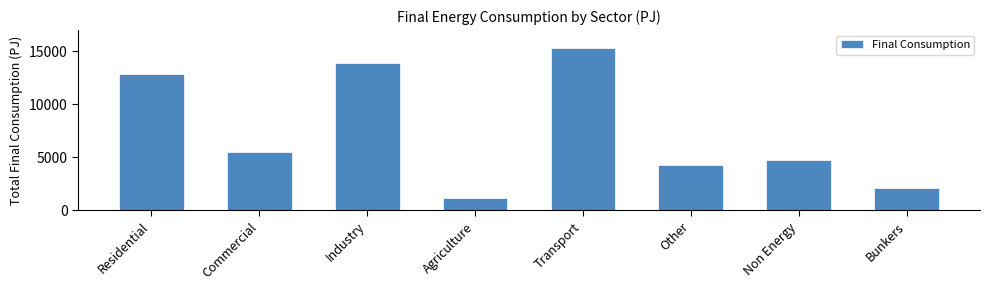

How many data points are less than 5514?

4